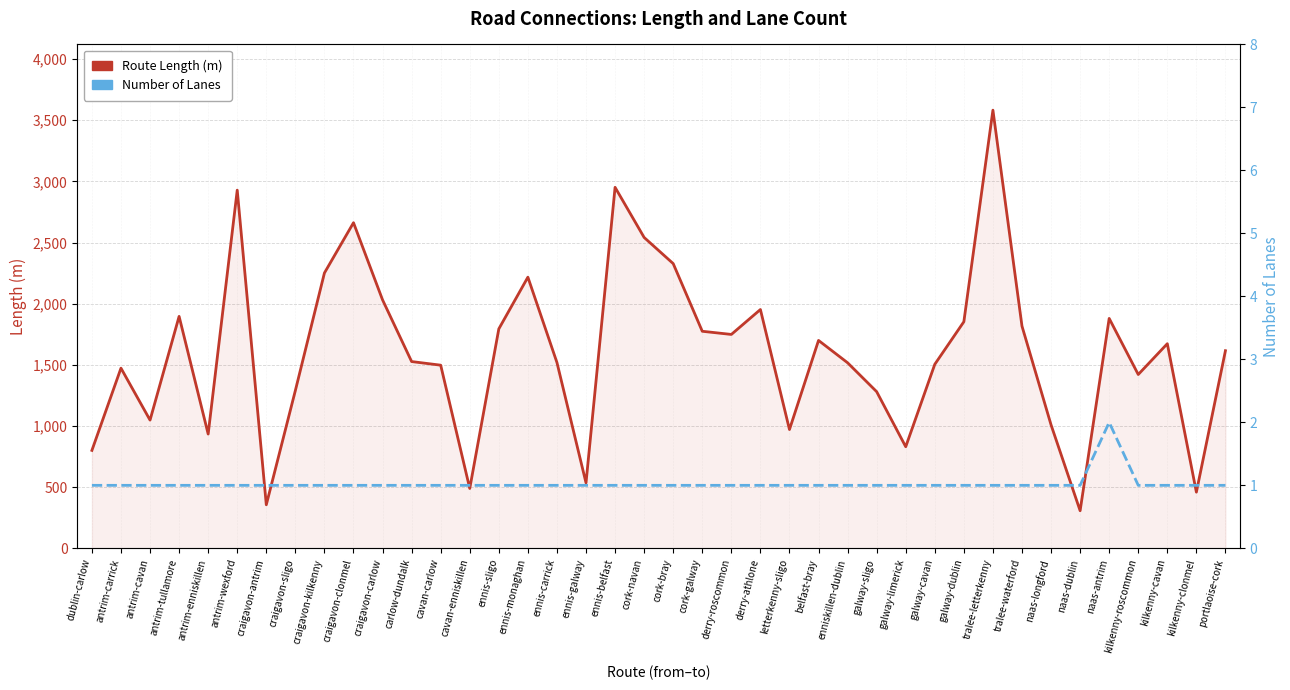

The Number of Lanes series shows 1.0 at cork-navan. True or false?

True